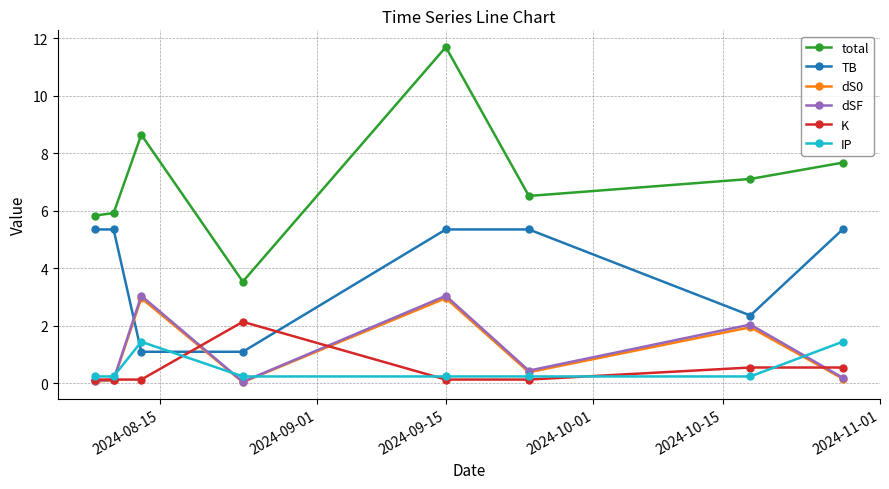

Which series has the largest total across all categories?

total